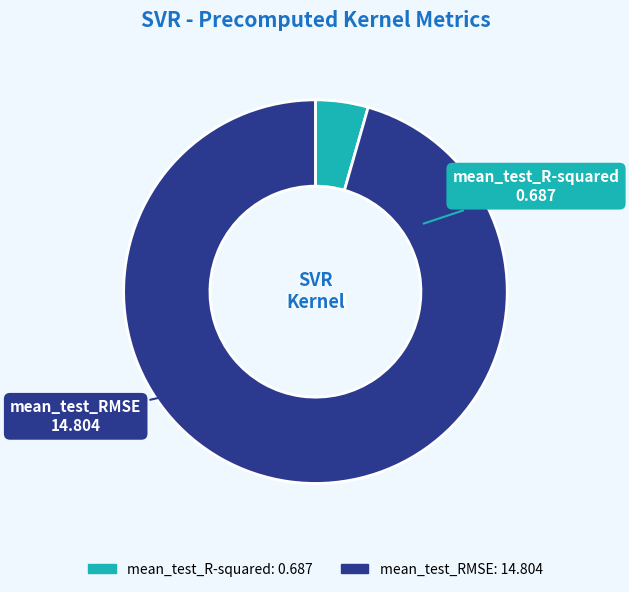

Which category has the biggest portion of the pie?

mean_test_RMSE